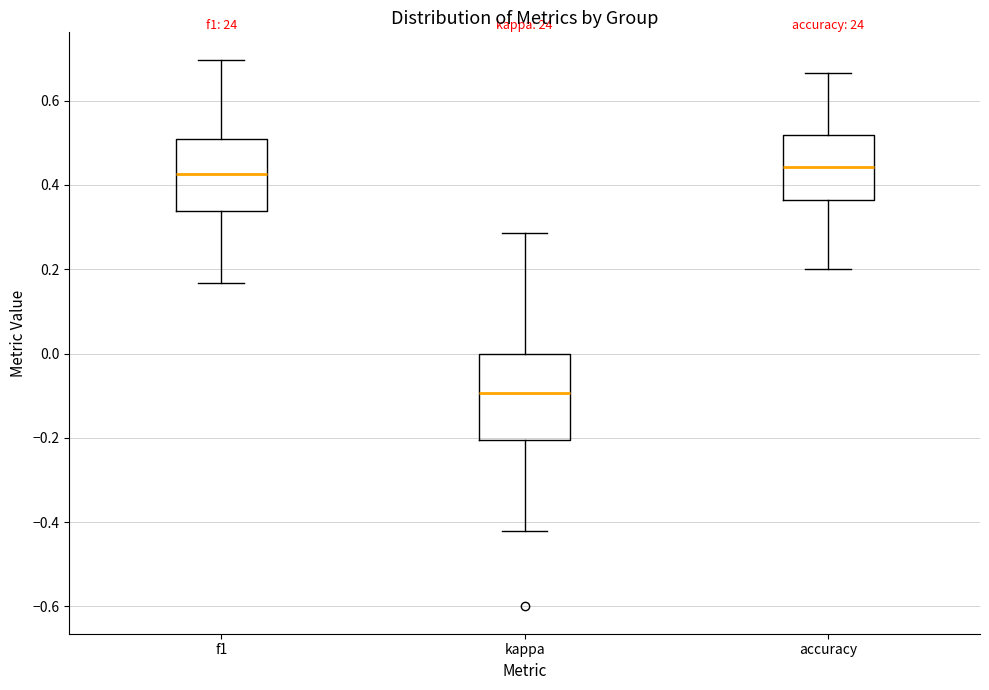

Which box has the lowest median line?

kappa